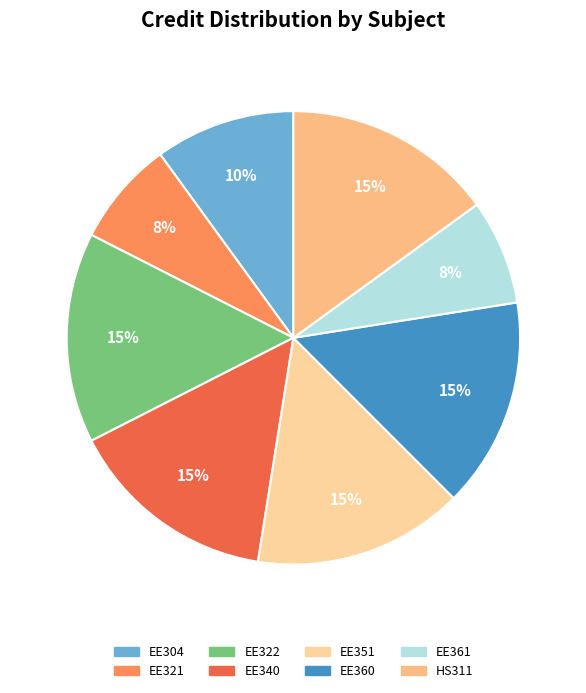

To the nearest percent, what percentage of the pie is EE304?

10%